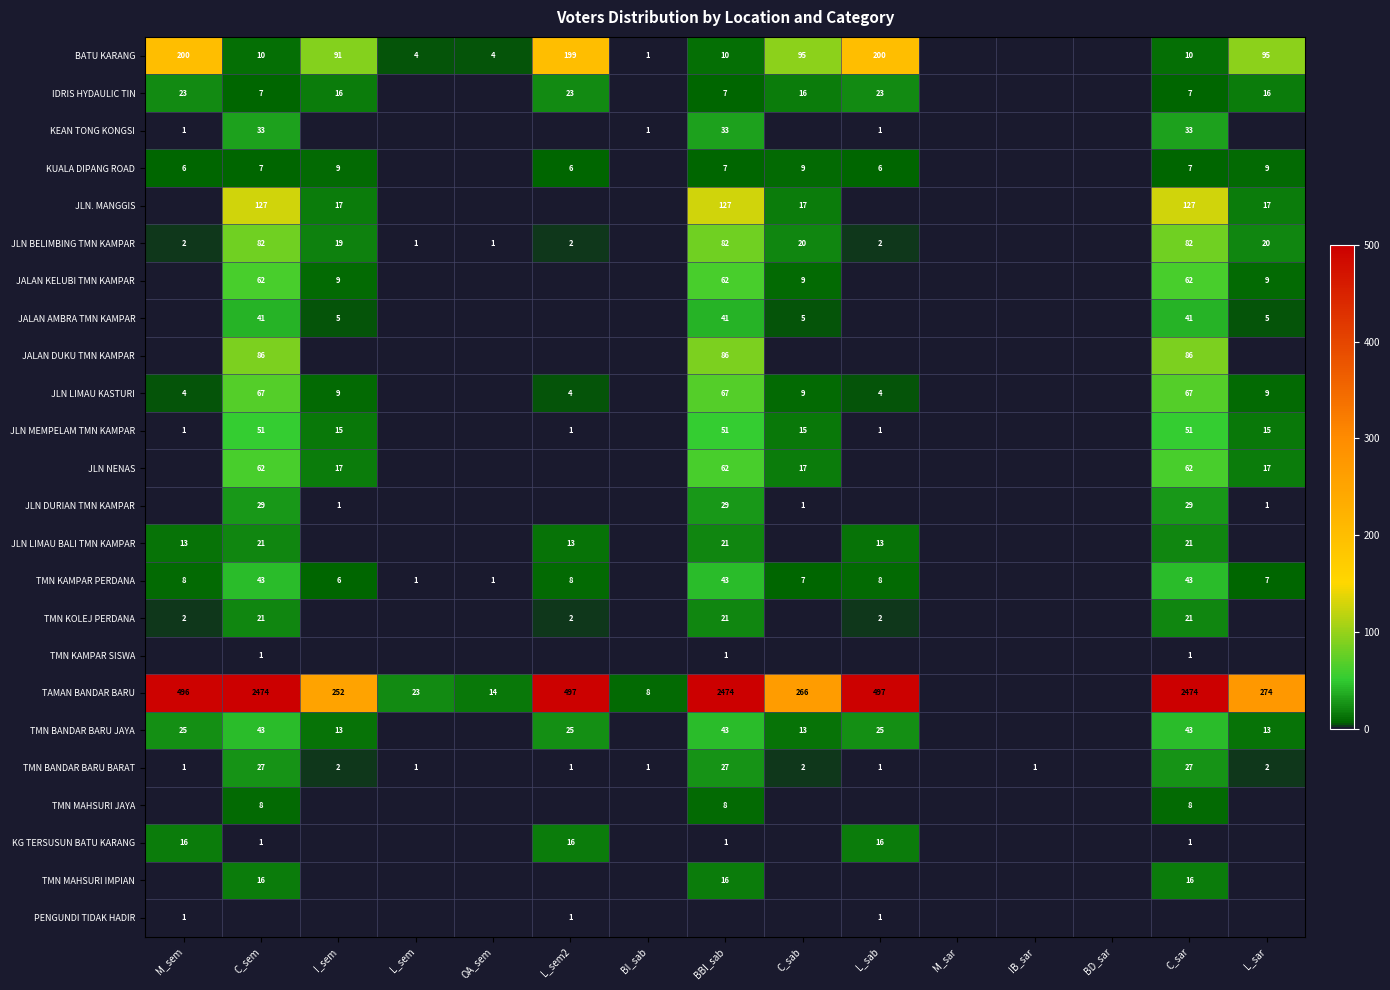

What is the sum of the JLN DURIAN TMN KAMPAR values at L_sar and C_sem?

30